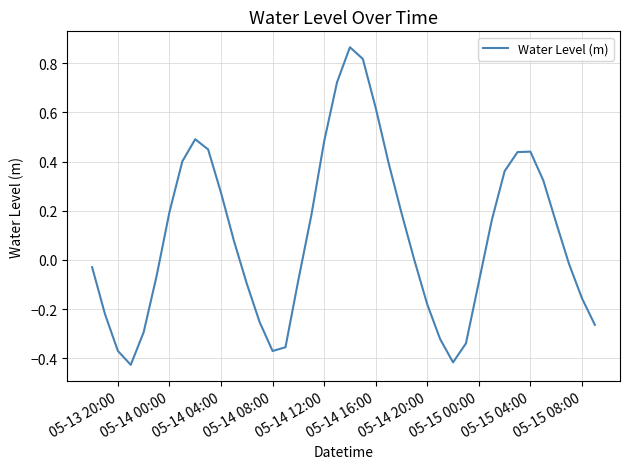

How many series are shown in this chart?

1